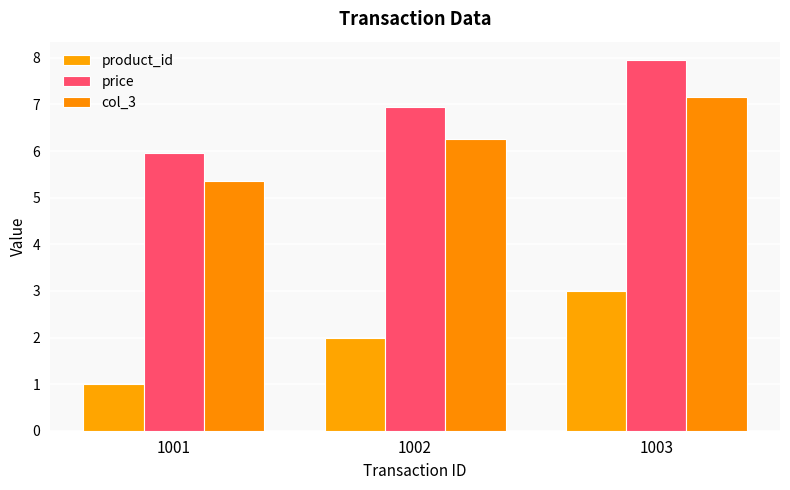

Which series has the largest range (max minus min)?

product_id